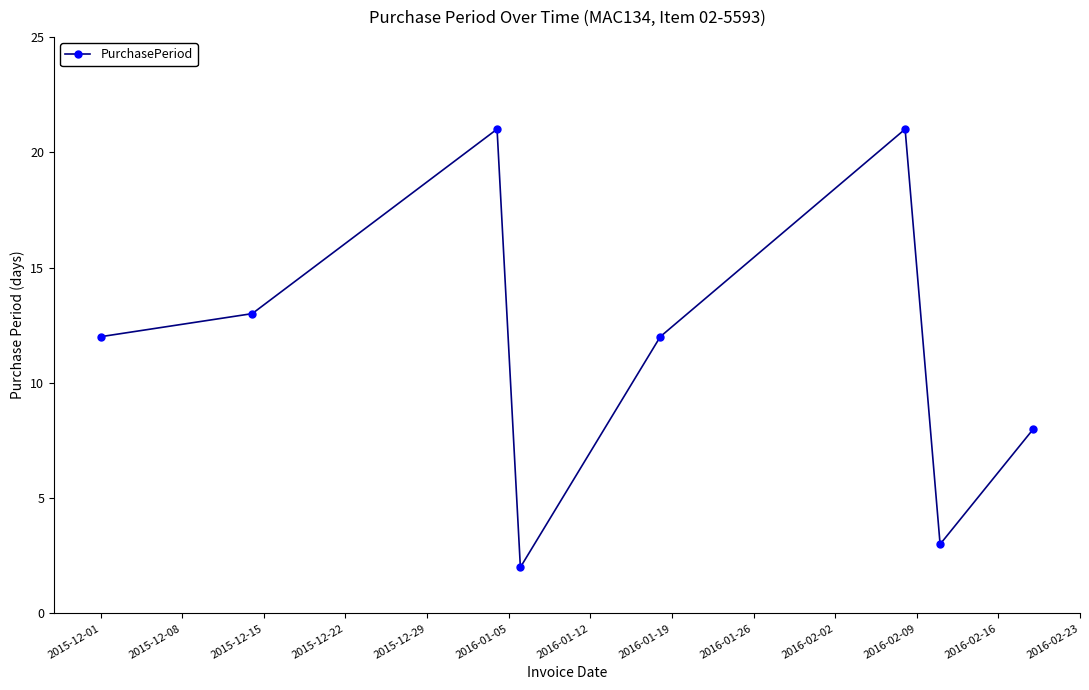

What is the value of the 5th point from the left?

12